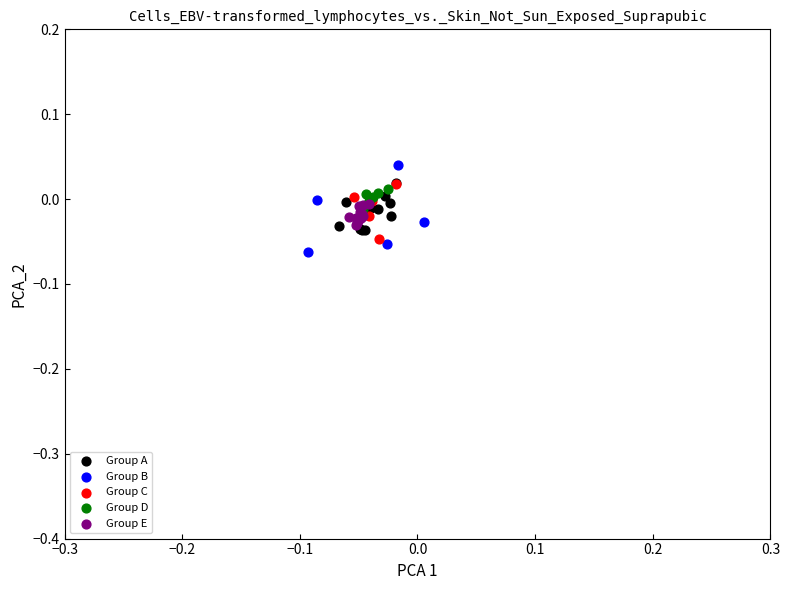

Which series has the largest Y range (max minus min)?

Group B